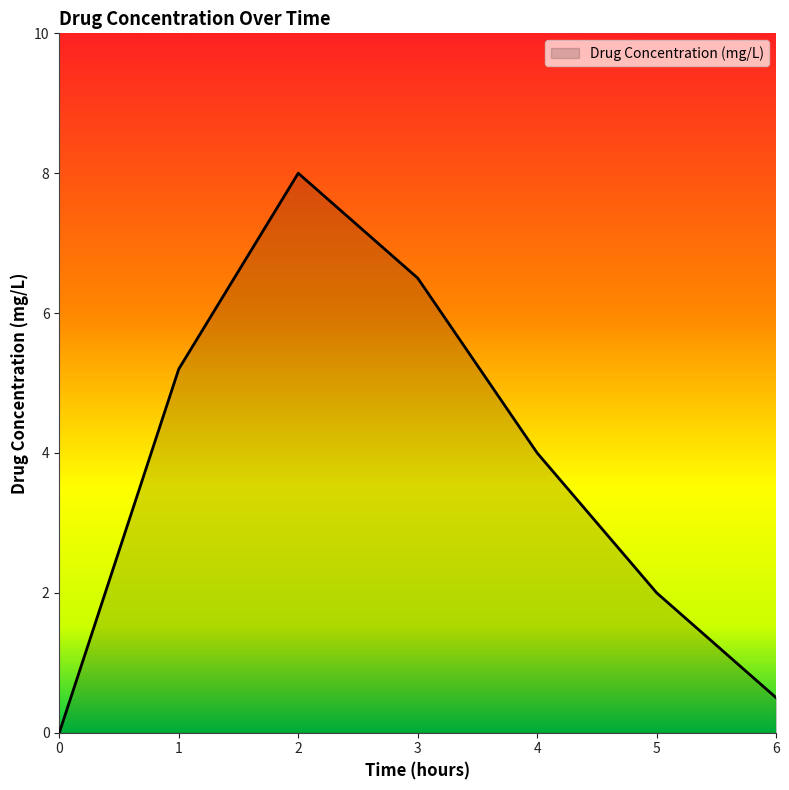

Where is the first local maximum?

2